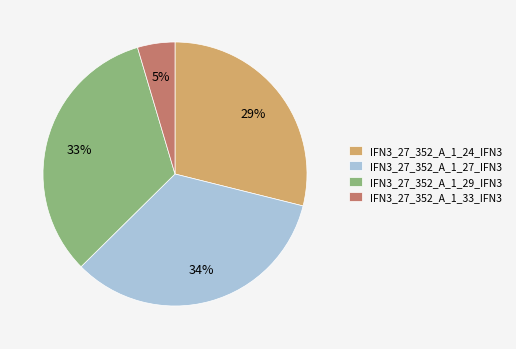

To the nearest percent, what portion does IFN3_27_352_A_1_33_IFN3 represent?

5%